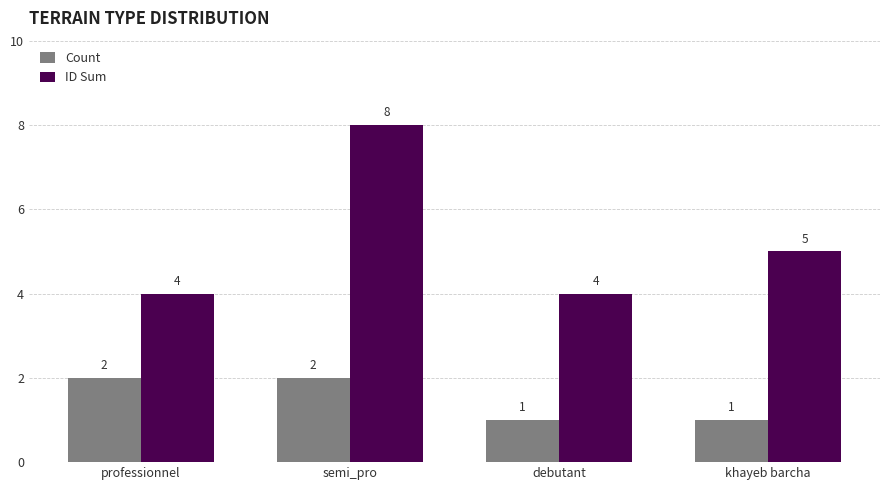

True or false: ID Sum has a value of 8 at semi_pro.

True